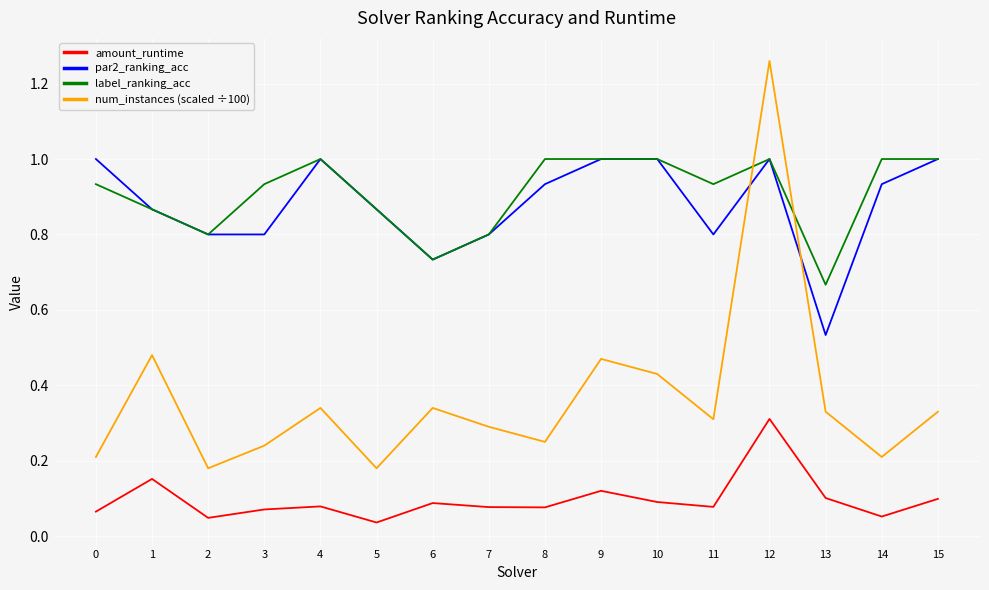

After their last crossing, which series has the higher values: num_instances (scaled ÷100) or par2_ranking_acc?

par2_ranking_acc